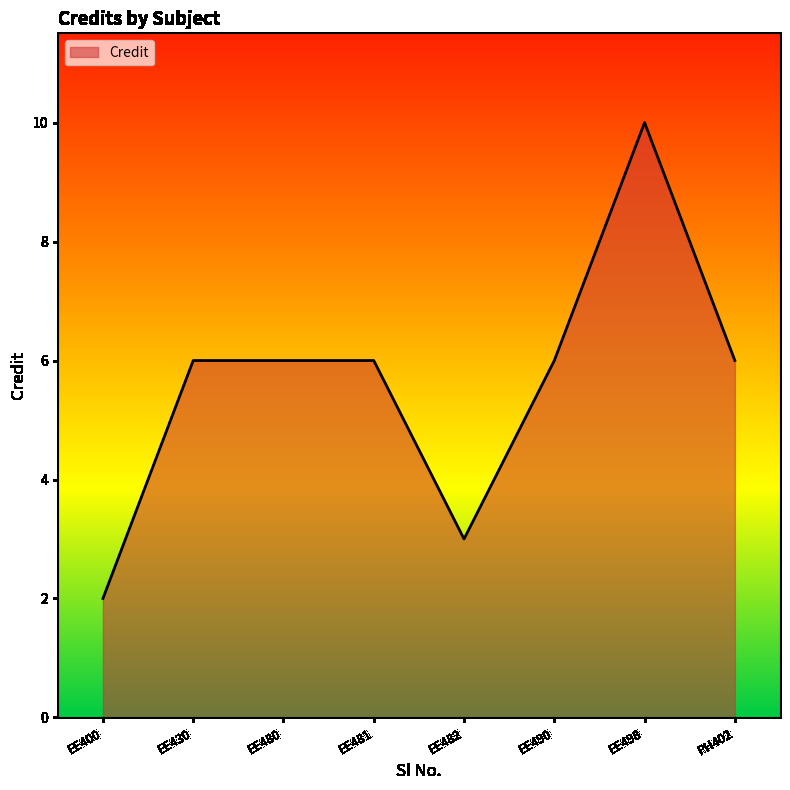

Which has a higher value, EE490 or EE482?

EE490